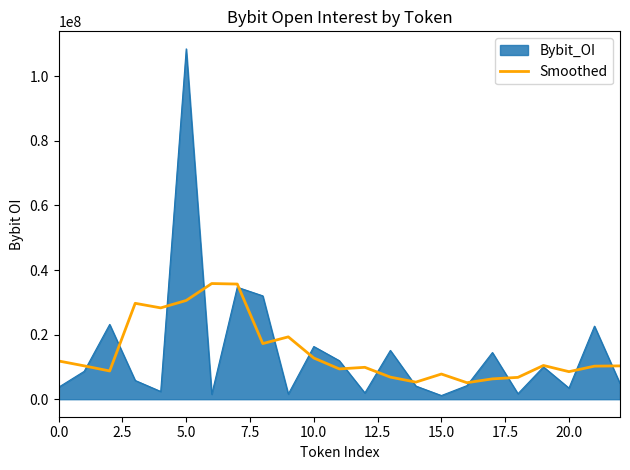

Rank the series by their maximum value, from lowest to highest.

Smoothed, Bybit_OI